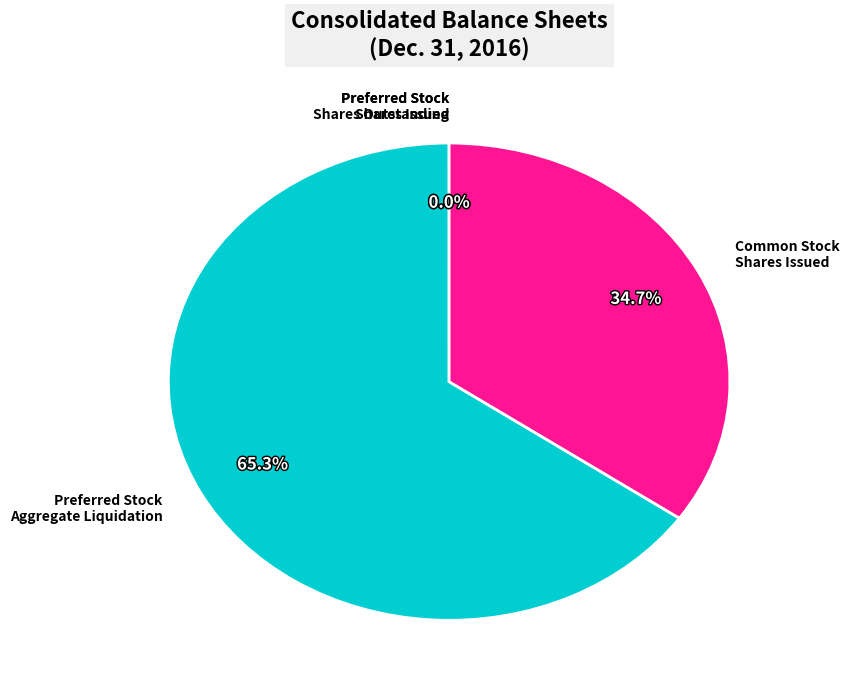

Is there a majority slice in this chart?

Yes